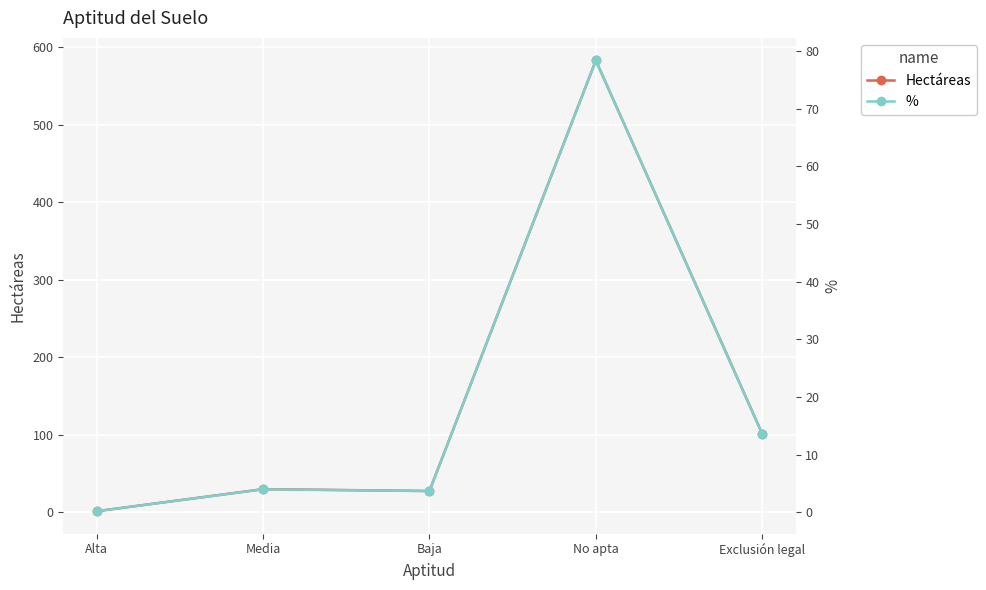

Count the number of categories in the chart.

5